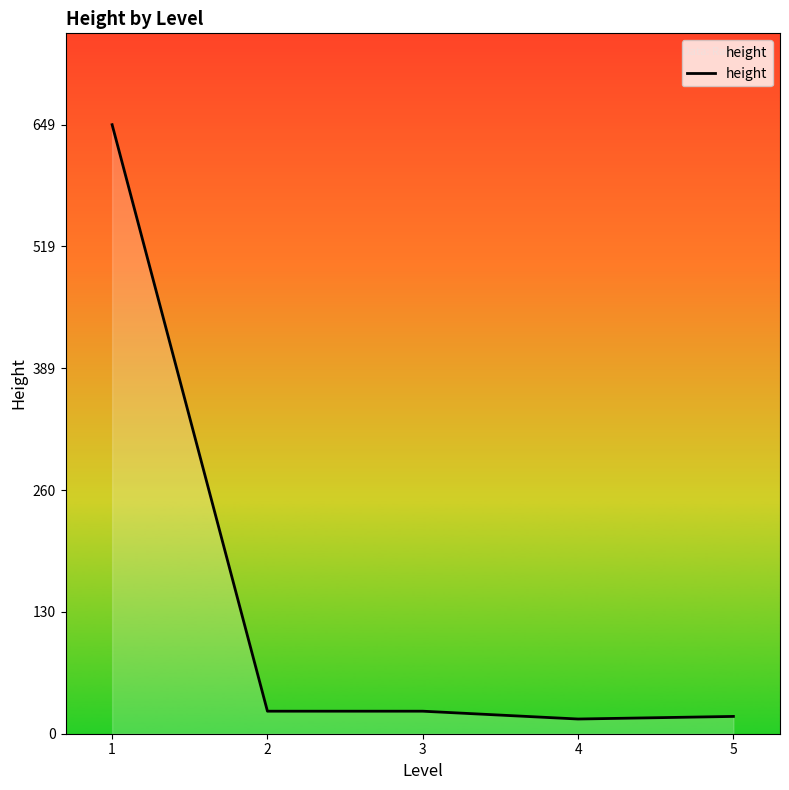

What is the average value?

146.2